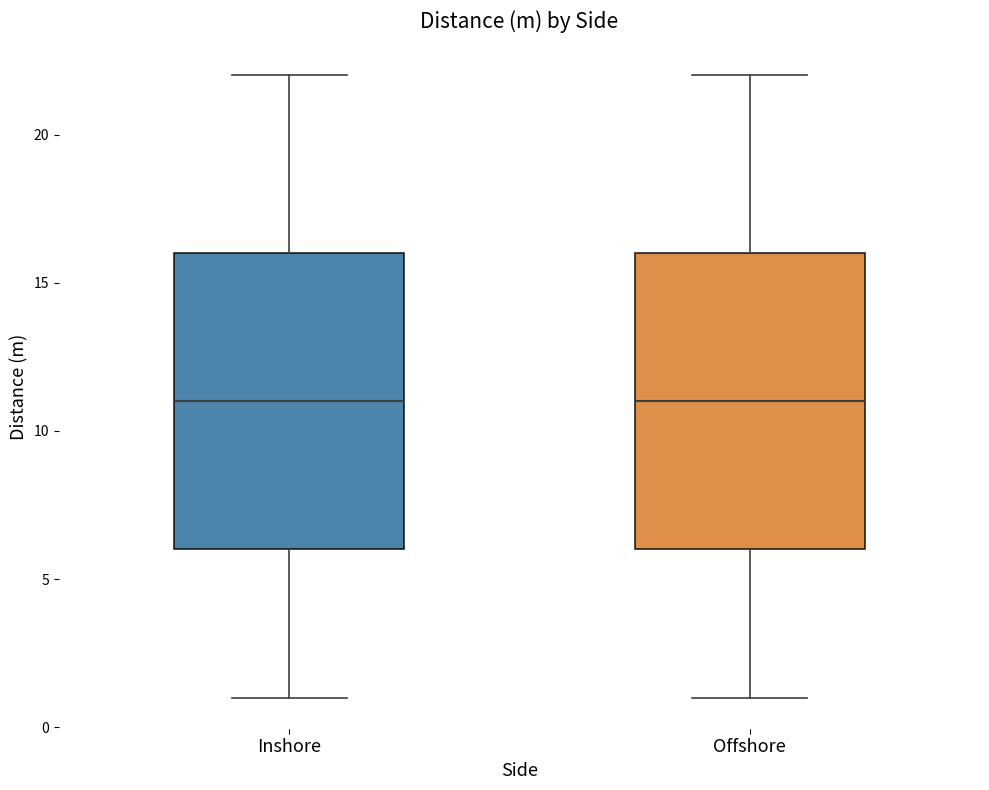

Reading left to right, transcribe this box plot: for each box, give where its median line is, the range the box spans, and where its two whiskers end, as read against the y-axis. The values are not printed on the chart, so give them approximately, as read against the axis.

Inshore: median 11, box 6 to 16, whiskers 1 to 22
Offshore: median 11, box 6 to 16, whiskers 1 to 22